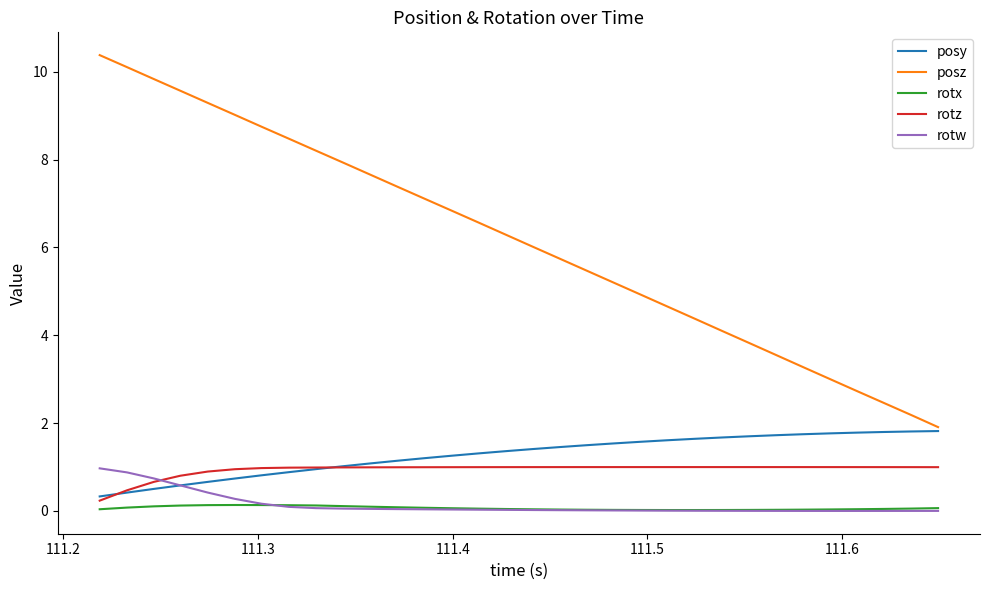

Which series has the largest total across all categories?

posz